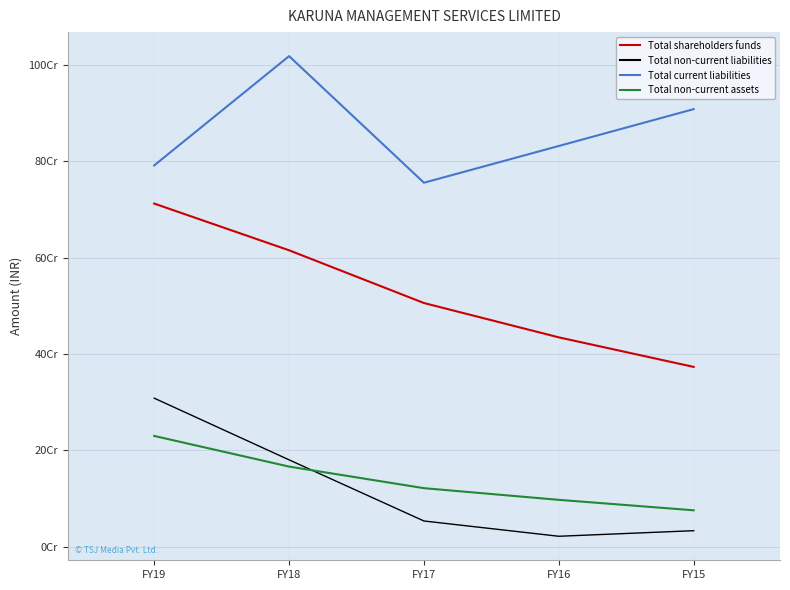

At which category is the sum across all series the highest?

FY19